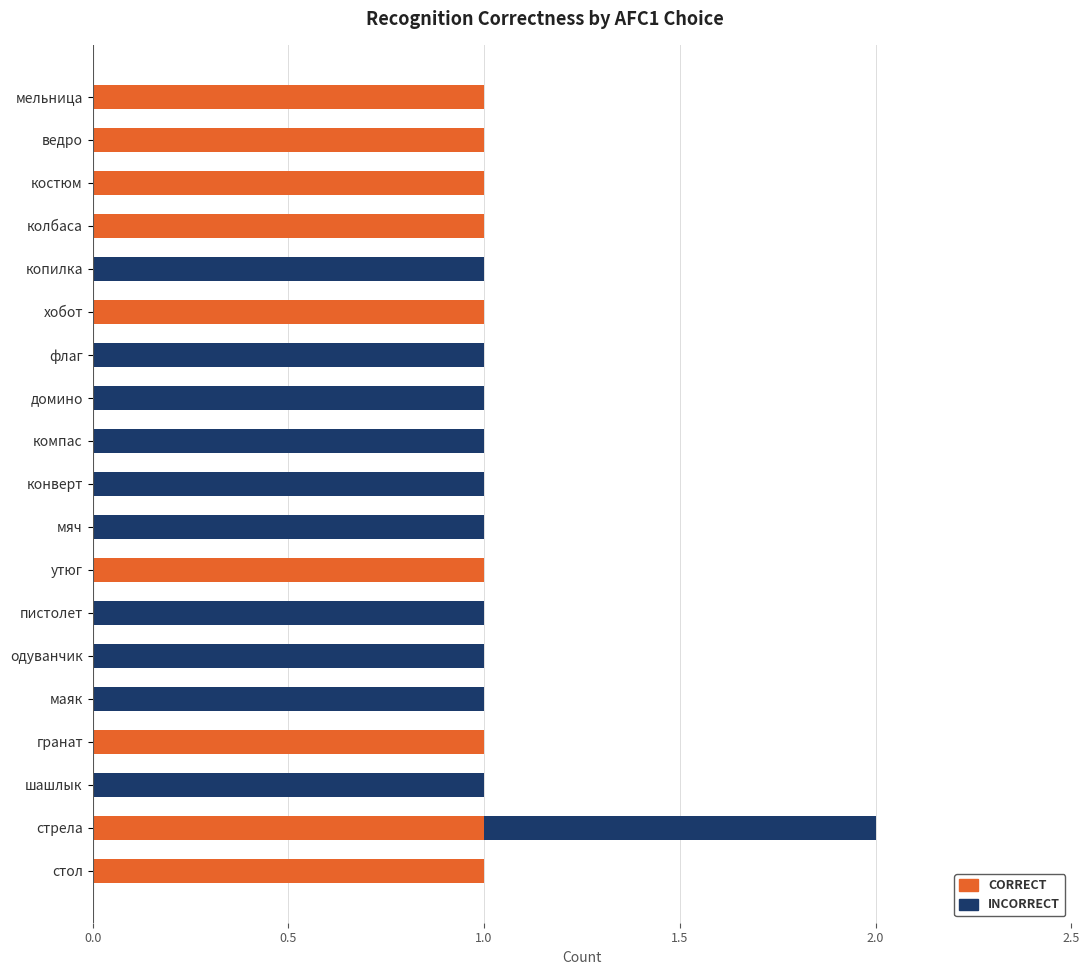

At which category is the sum across all series the highest?

стрела